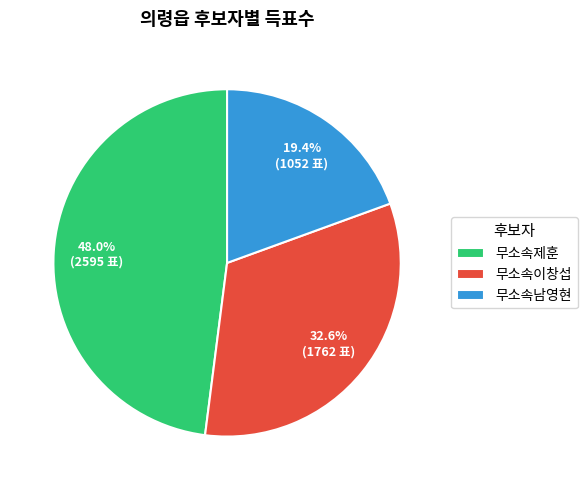

Rank the categories by value from lowest to highest.

무소속남영현, 무소속이창섭, 무소속제훈